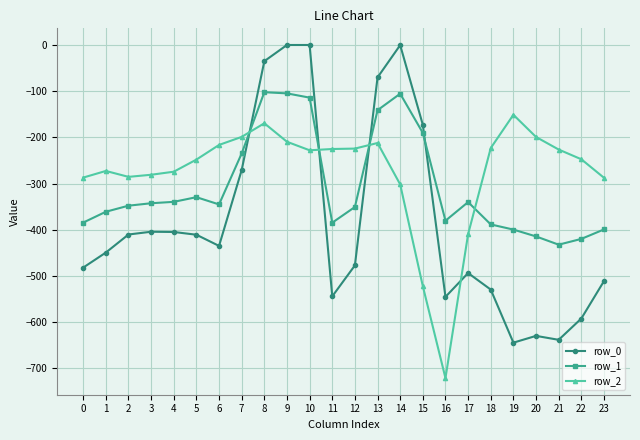

At which label is row_1 closest to -267?

7